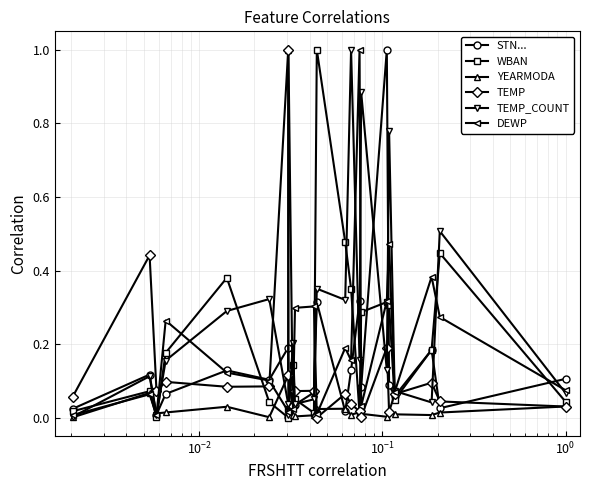

True or false: DEWP has more than 0 interior local peaks.

True